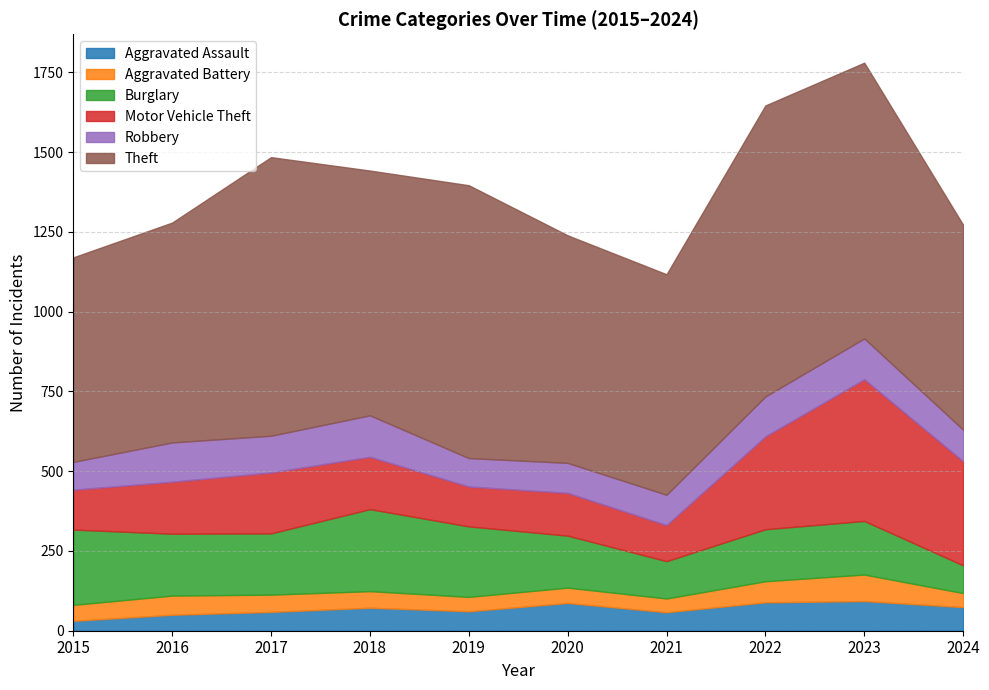

Which series has the widest spread of values?

Motor Vehicle Theft